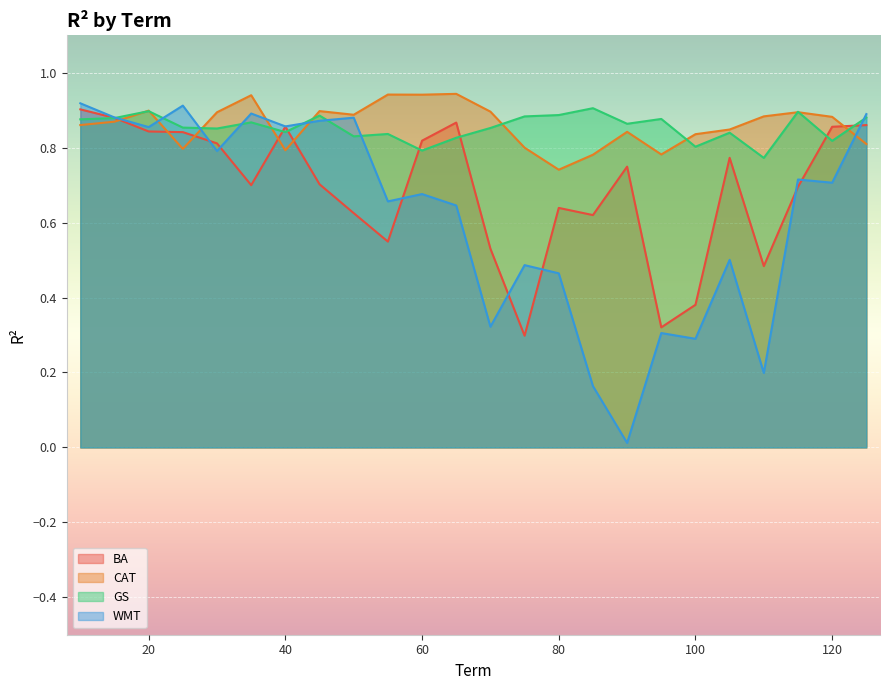

Reading right to left, what are all the values shown in this chart?

BA: 0.9	0.9	0.7	0.5	0.8	0.4	0.3	0.7	0.6	0.6	0.3	0.5	0.9	0.8	0.5	0.6	0.7	0.9	0.7	0.8	0.8	0.8	0.9	0.9
CAT: 0.8	0.9	0.9	0.9	0.8	0.8	0.8	0.8	0.8	0.7	0.8	0.9	0.9	0.9	0.9	0.9	0.9	0.8	0.9	0.9	0.8	0.9	0.9	0.9
GS: 0.9	0.8	0.9	0.8	0.8	0.8	0.9	0.9	0.9	0.9	0.9	0.9	0.8	0.8	0.8	0.8	0.9	0.8	0.9	0.9	0.9	0.9	0.9	0.9
WMT: 0.9	0.7	0.7	0.2	0.5	0.3	0.3	0.0	0.2	0.5	0.5	0.3	0.6	0.7	0.7	0.9	0.9	0.9	0.9	0.8	0.9	0.9	0.9	0.9